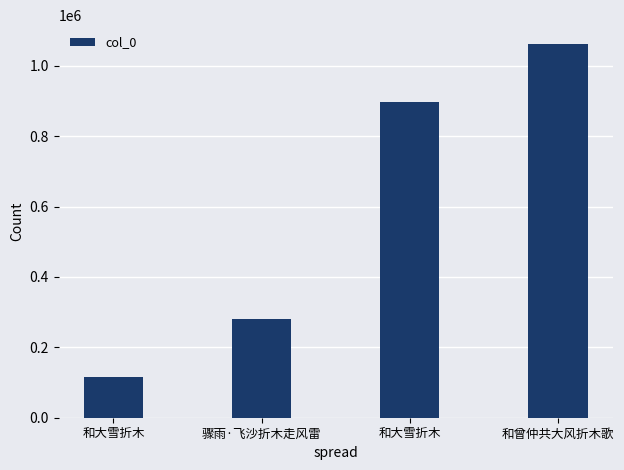

Which category has the highest value across all series?

和曾仲共大风折木歌